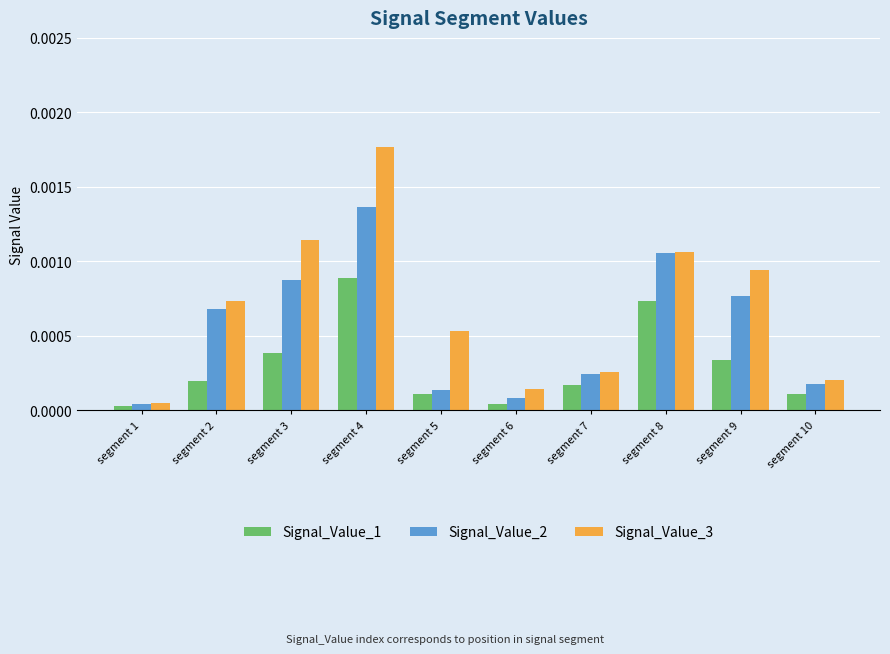

What are all the series names shown in the legend?

Signal_Value_1, Signal_Value_2, Signal_Value_3